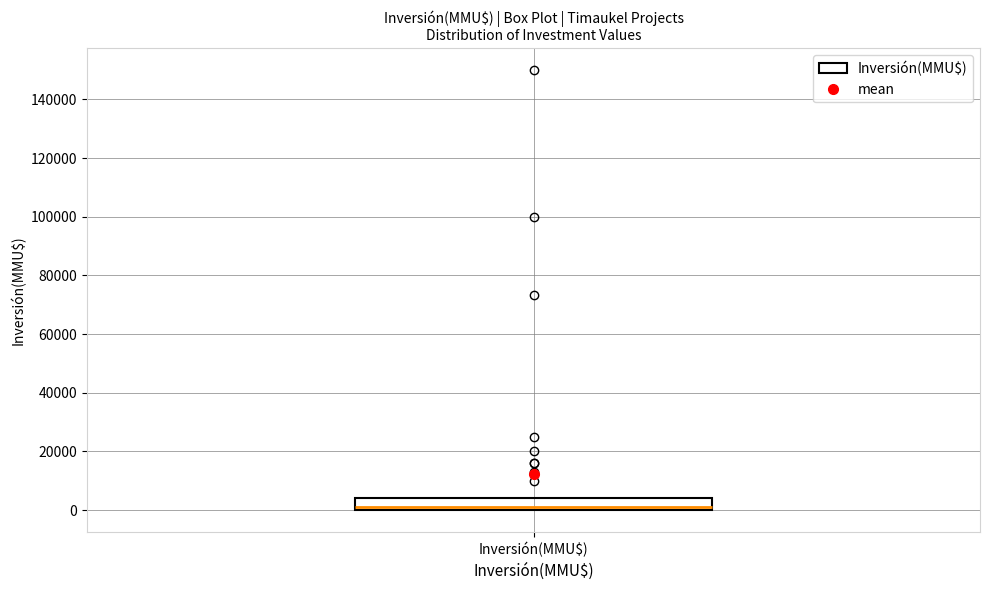

Read this box plot against the y-axis: the position of the median line, the range covered by the box, and the ends of both whiskers. The values are not printed on the chart, so give them approximately, as read against the axis.

median 2000, box 0 to 4000, whiskers 0 to 4000